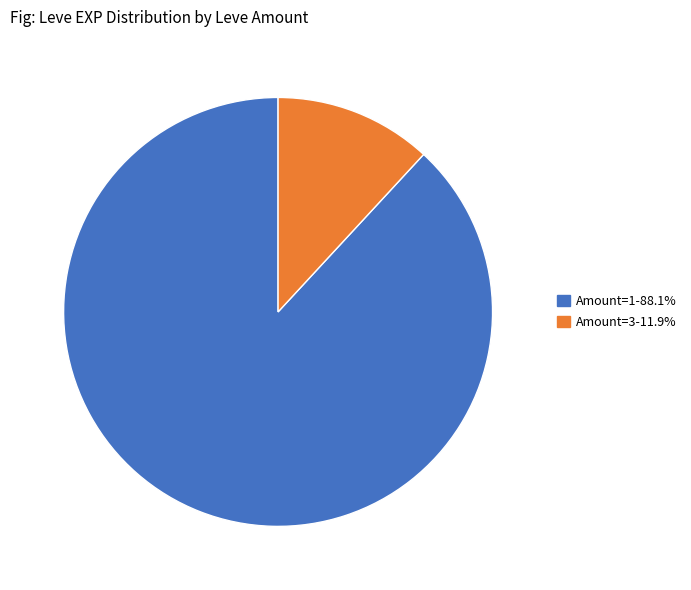

Does any single category account for the majority?

Yes